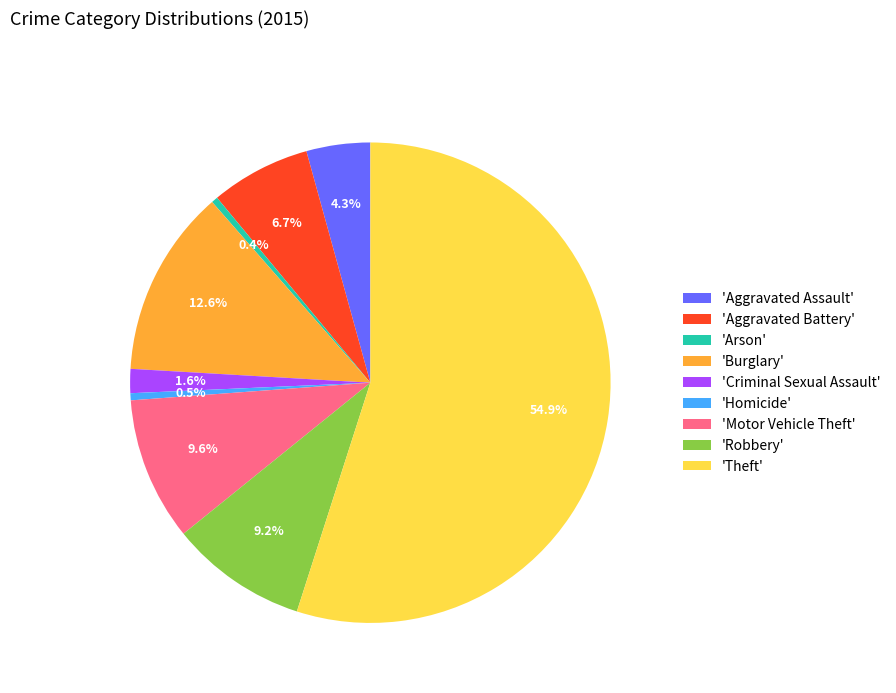

Which category has the biggest portion of the pie?

'Theft'